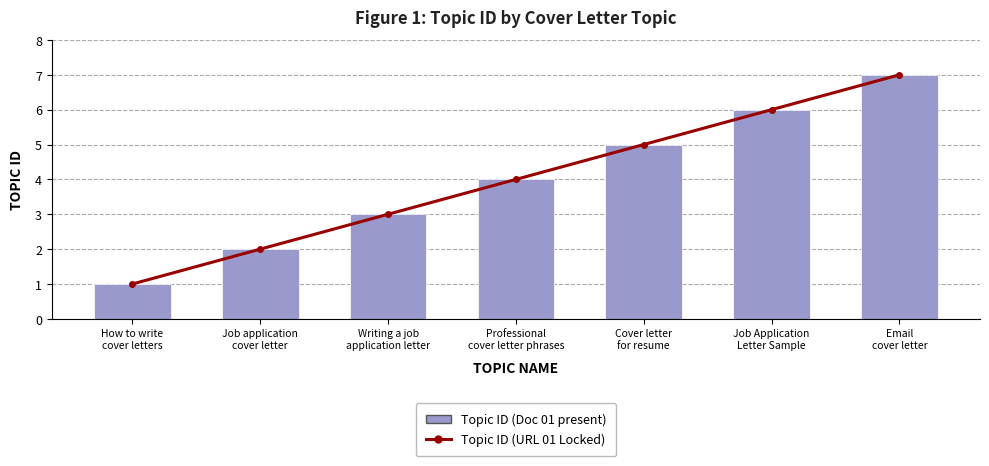

Are the bars grouped side by side (vs. stacked)?

Yes